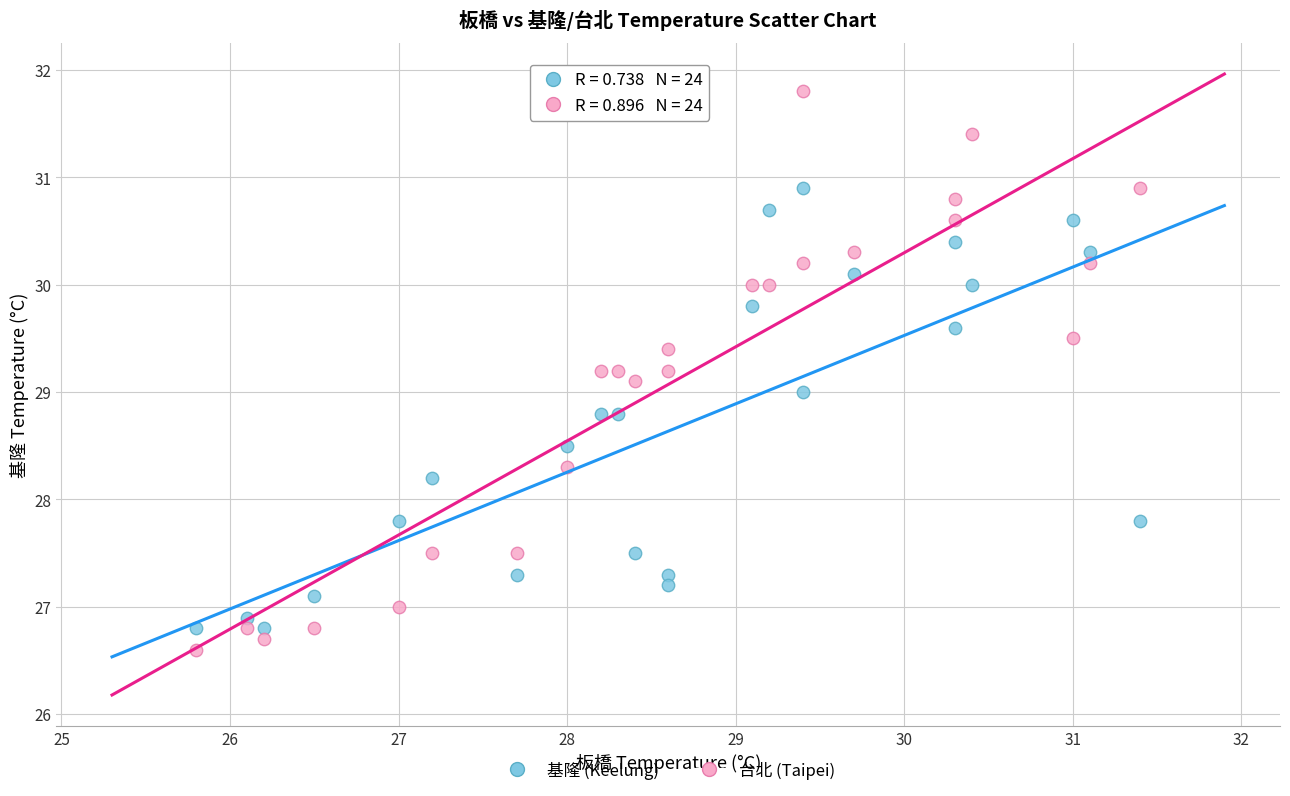

Across all data points, what is the range of Y values (max minus min)?

5.2